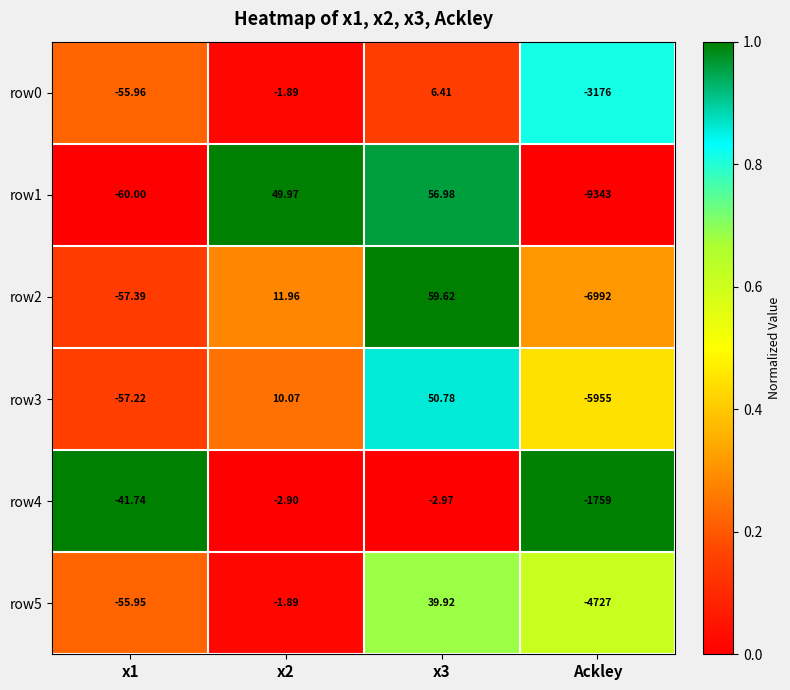

At which category is the sum across all series the highest?

x3